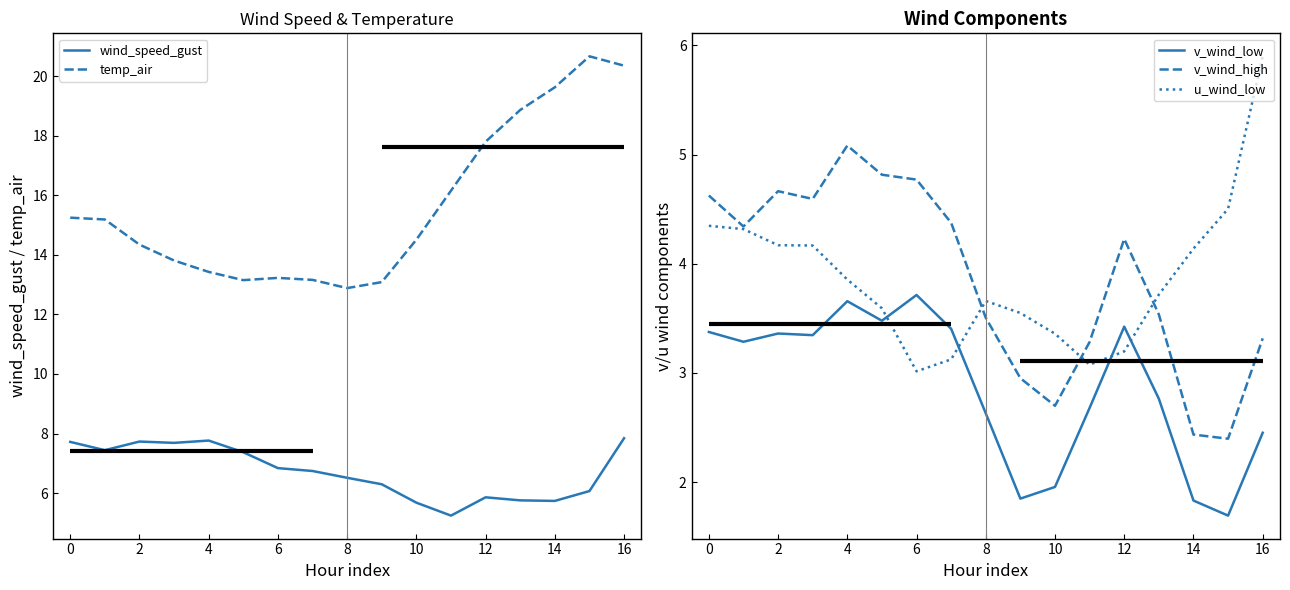

At which category does v_wind_high reach its first local peak?

2